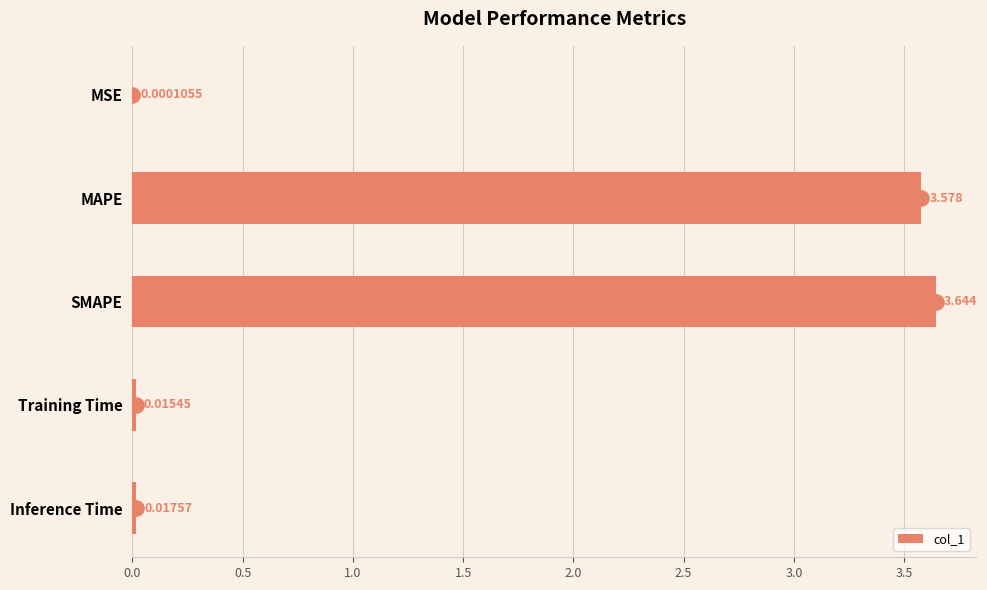

At which label does col_1 reach its peak?

SMAPE